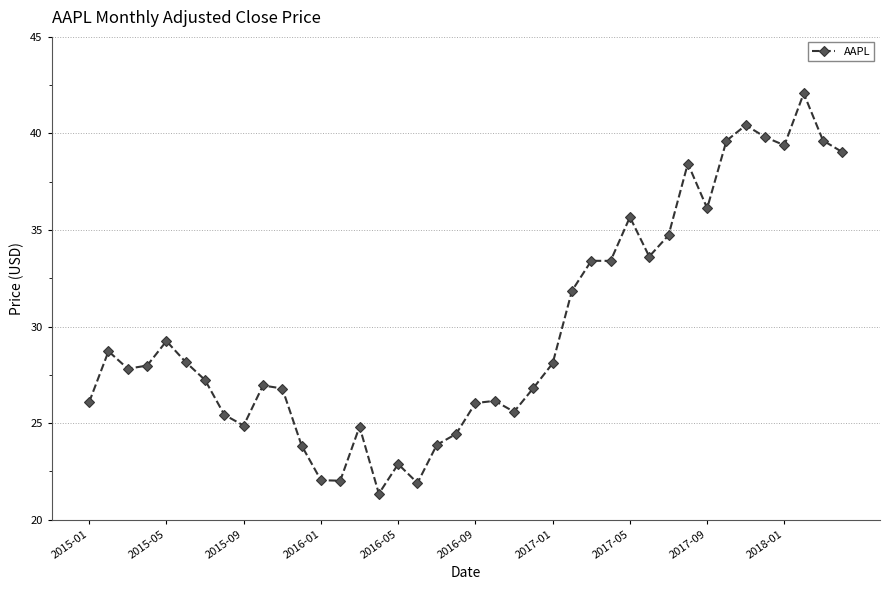

True or false: the data has more than 2 interior local peaks.

True